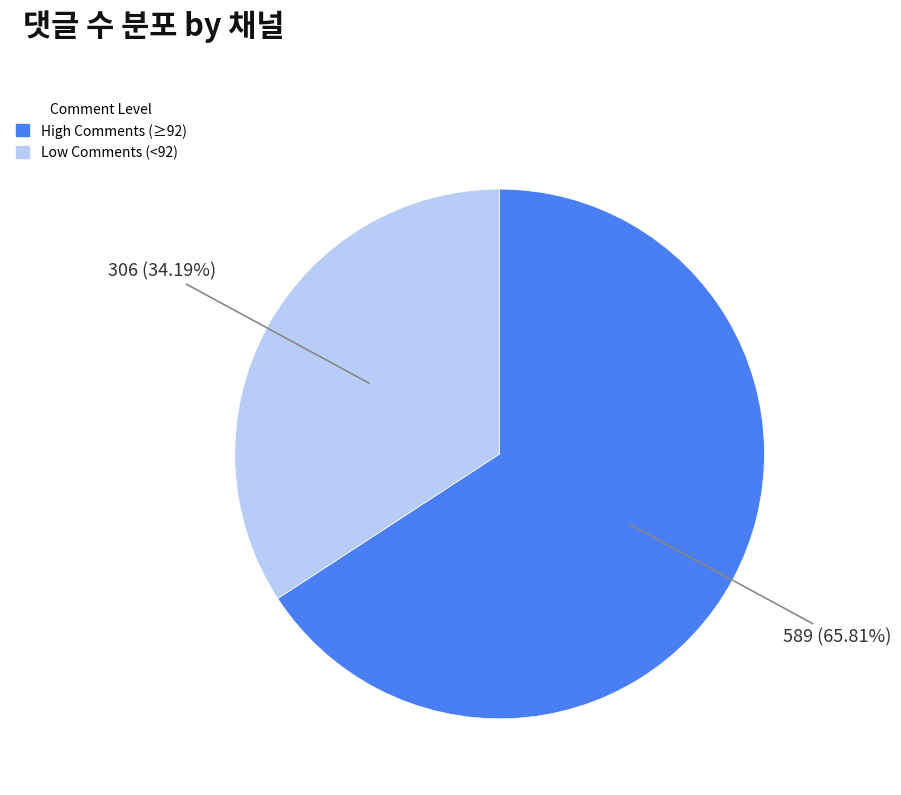

Is there any slice that represents more than half of the pie?

Yes